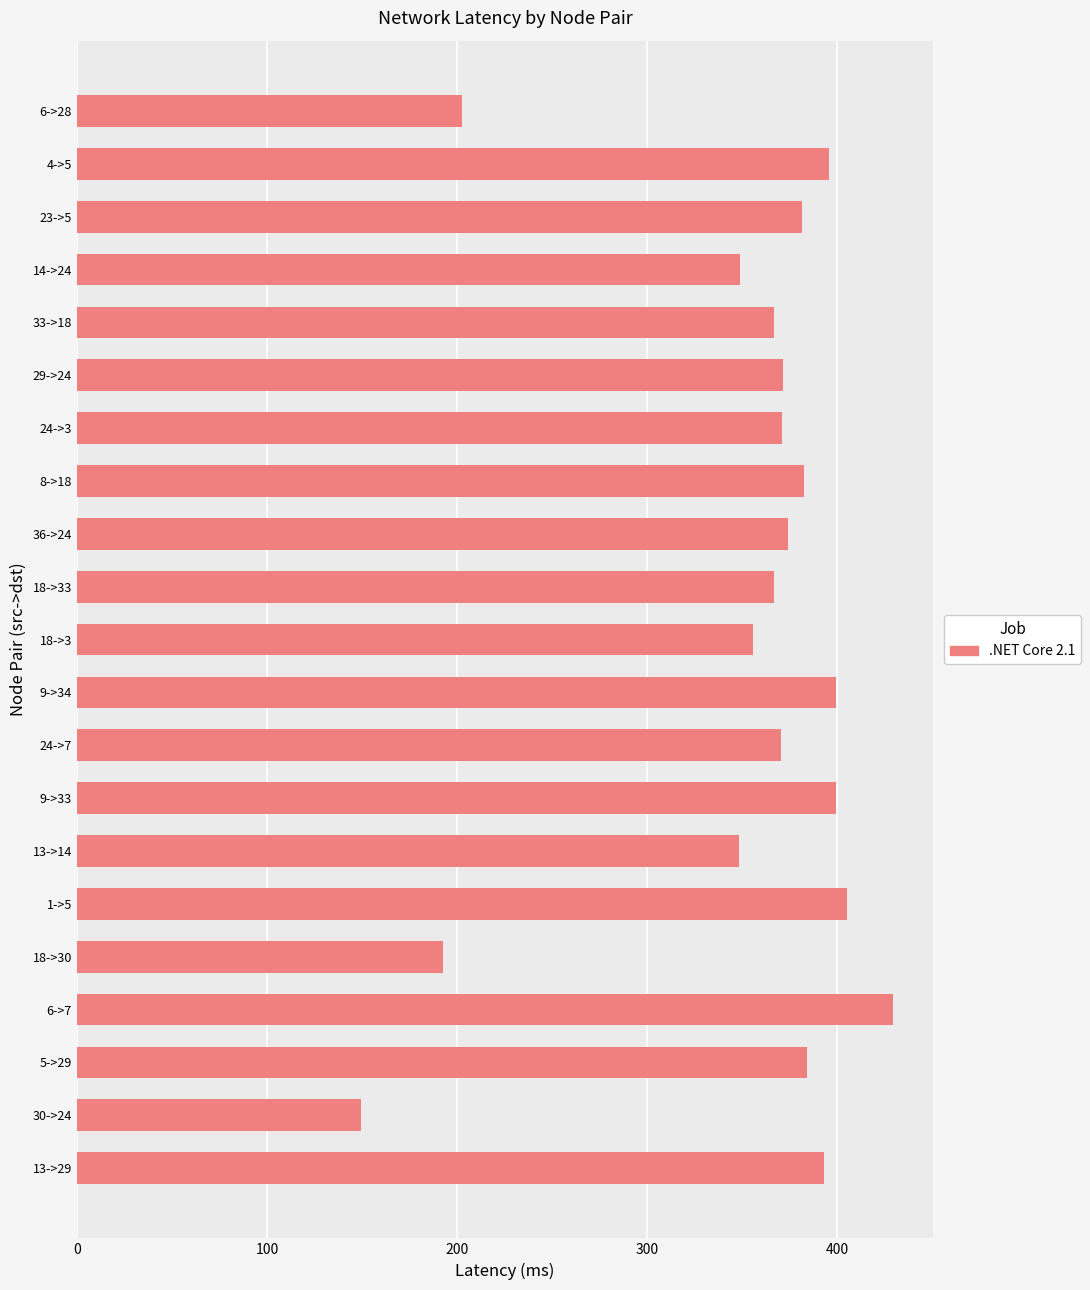

What is the minimum value shown in the chart?

149.6